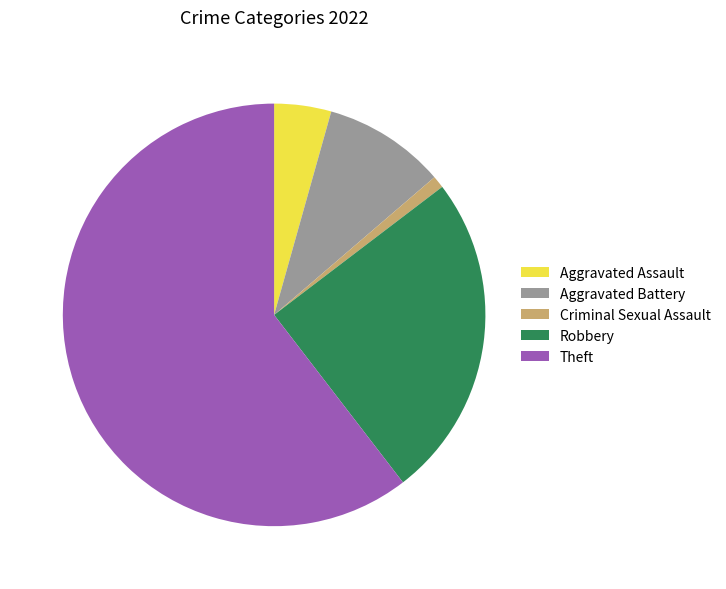

Which slice is the largest?

Theft